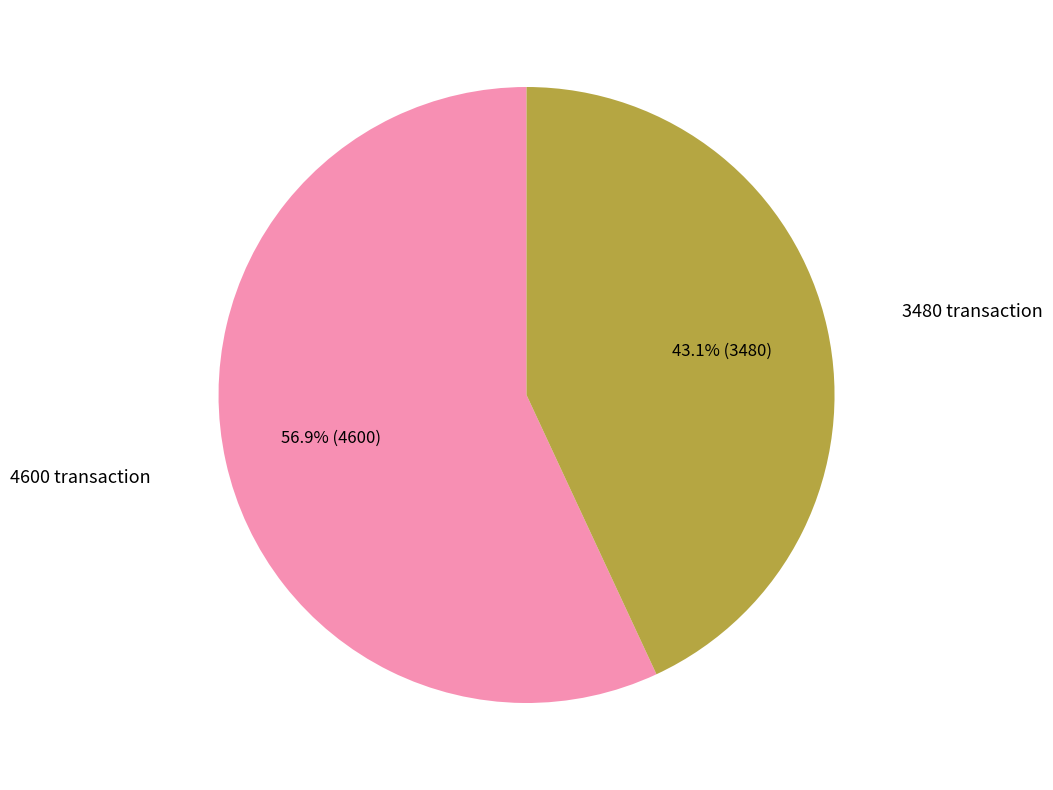

What is the ratio of the value at 4600 transaction to the value at 3480 transaction?

1.3